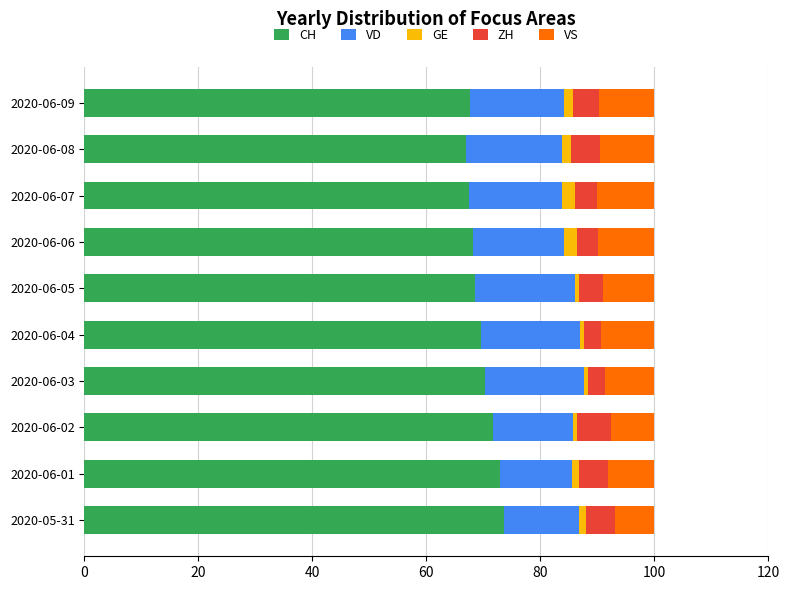

What is the highest value of the CH series?

73.6